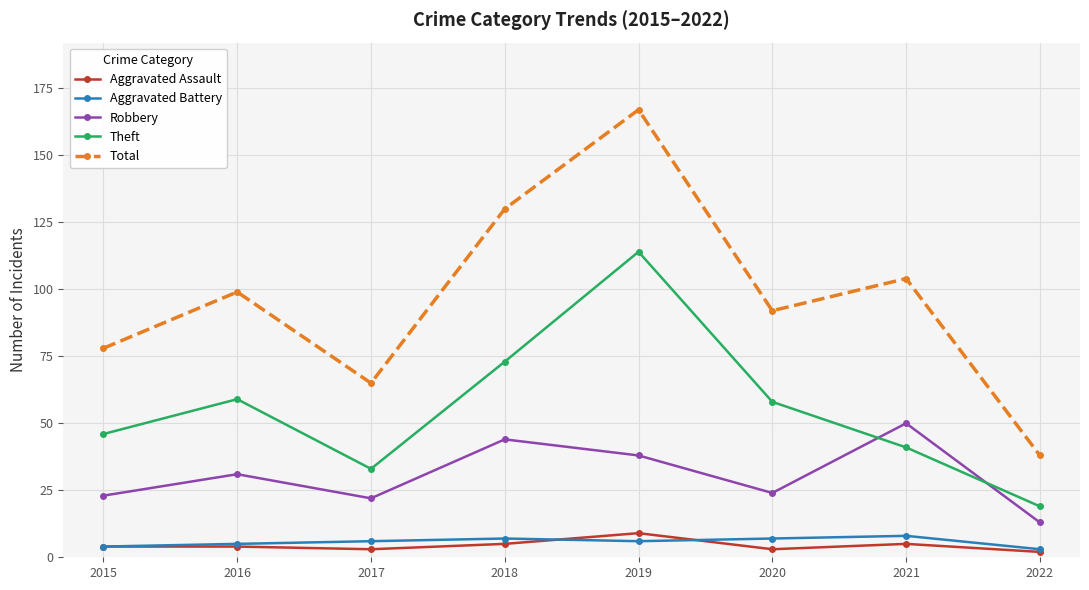

What is the total value across all series at 2016?

198